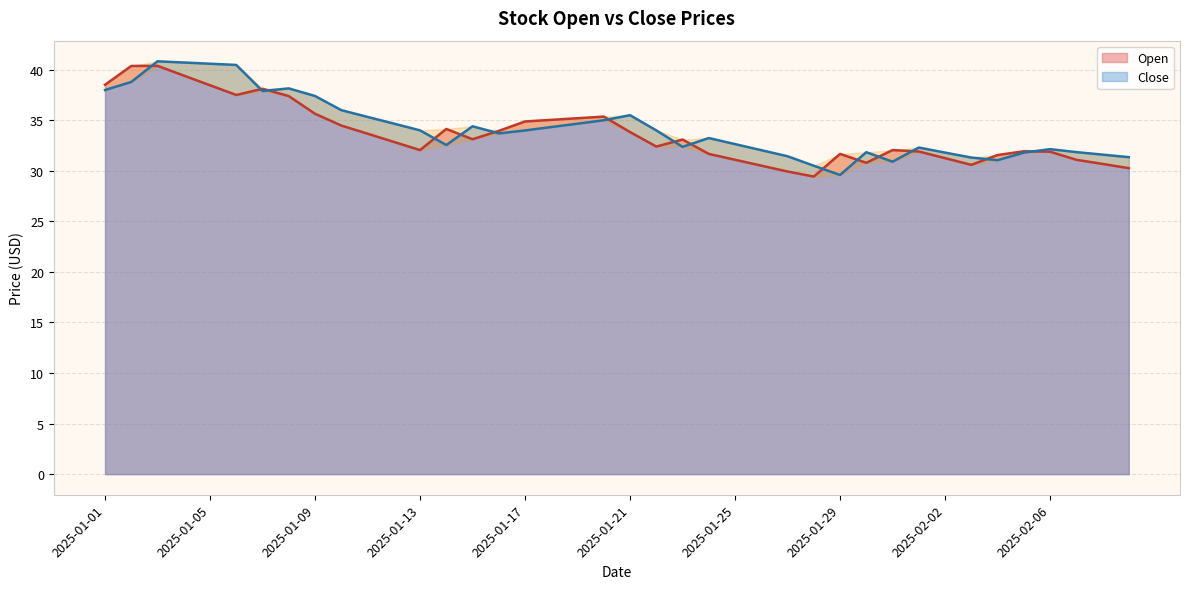

Reading left to right, what are all the values shown in this chart?

Open: 38.5	40.4	40.4	39.4	38.5	37.5	38.1	37.4	35.6	34.5	33.7	32.9	32.0	34.1	33.1	34.0	34.9	35.0	35.2	35.4	33.8	32.4	33.1	31.7	31.1	30.5	29.9	29.4	31.7	30.8	32.0	31.9	31.2	30.6	31.6	31.9	31.9	31.1	30.7	30.3
Close: 38.0	38.8	40.8	40.7	40.6	40.5	37.9	38.1	37.4	36.0	35.3	34.7	34.0	32.5	34.4	33.7	34.0	34.3	34.7	35.0	35.5	34.0	32.4	33.2	32.6	32.0	31.4	30.5	29.6	31.8	30.9	32.3	31.8	31.3	31.1	31.8	32.1	31.9	31.6	31.4